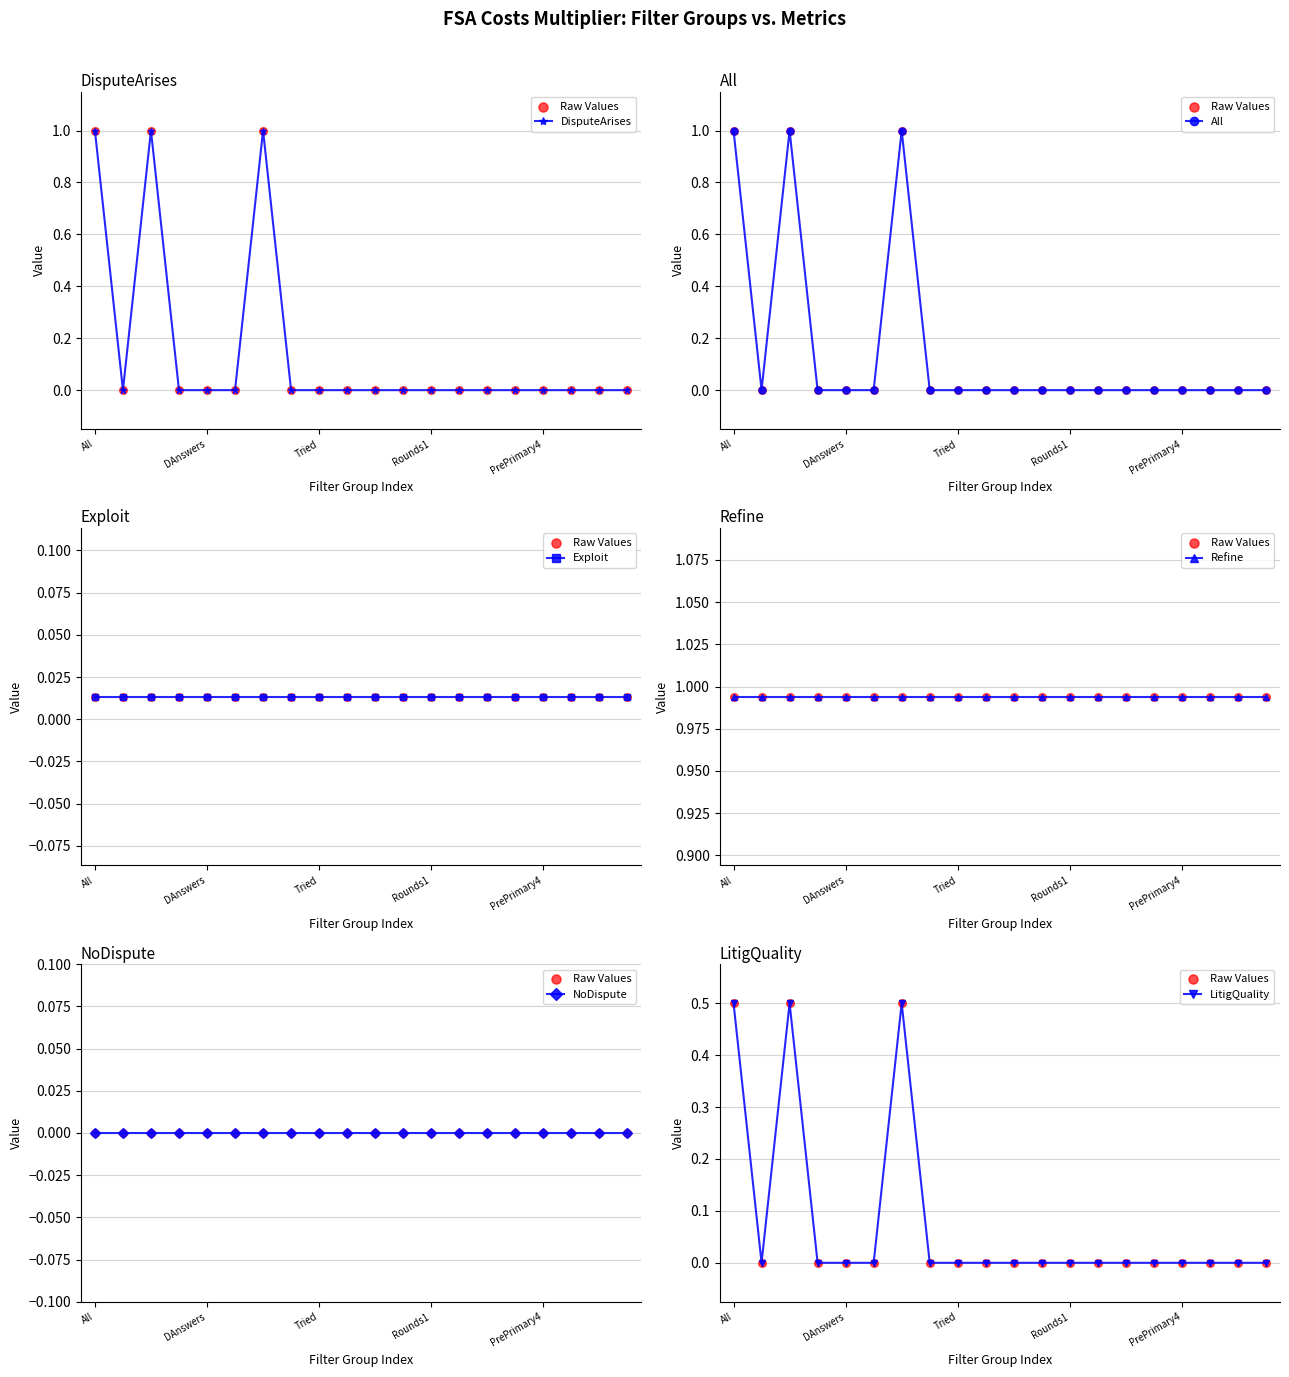

Which series has the widest spread of Y values?

DisputeArises